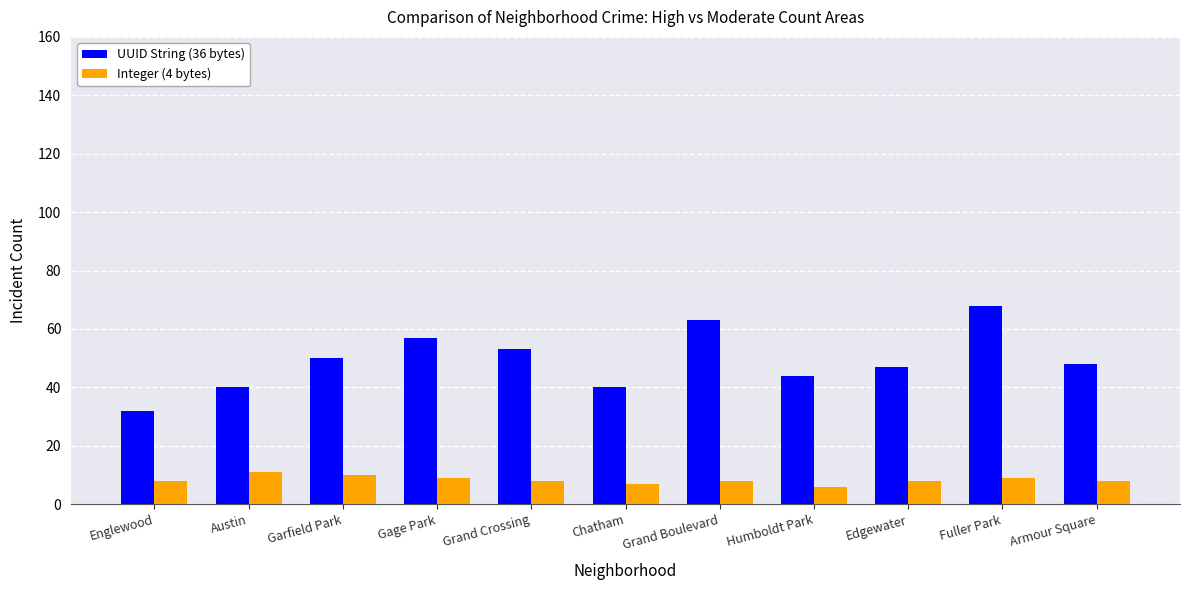

Which category has the highest value across all series?

Fuller Park